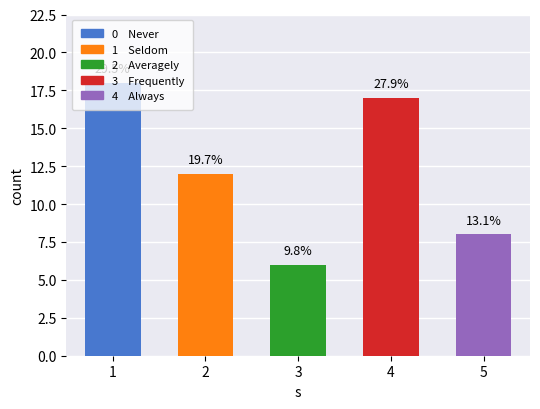

The value at 1 is 31. True or false?

False